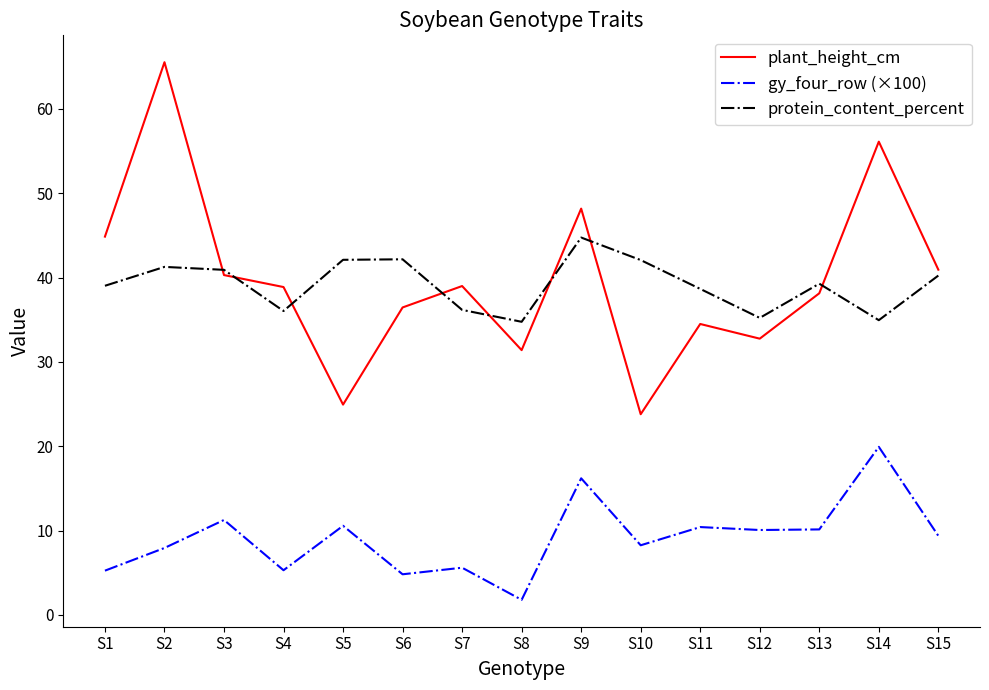

At which label does gy_four_row (×100) first exceed 9?

S3